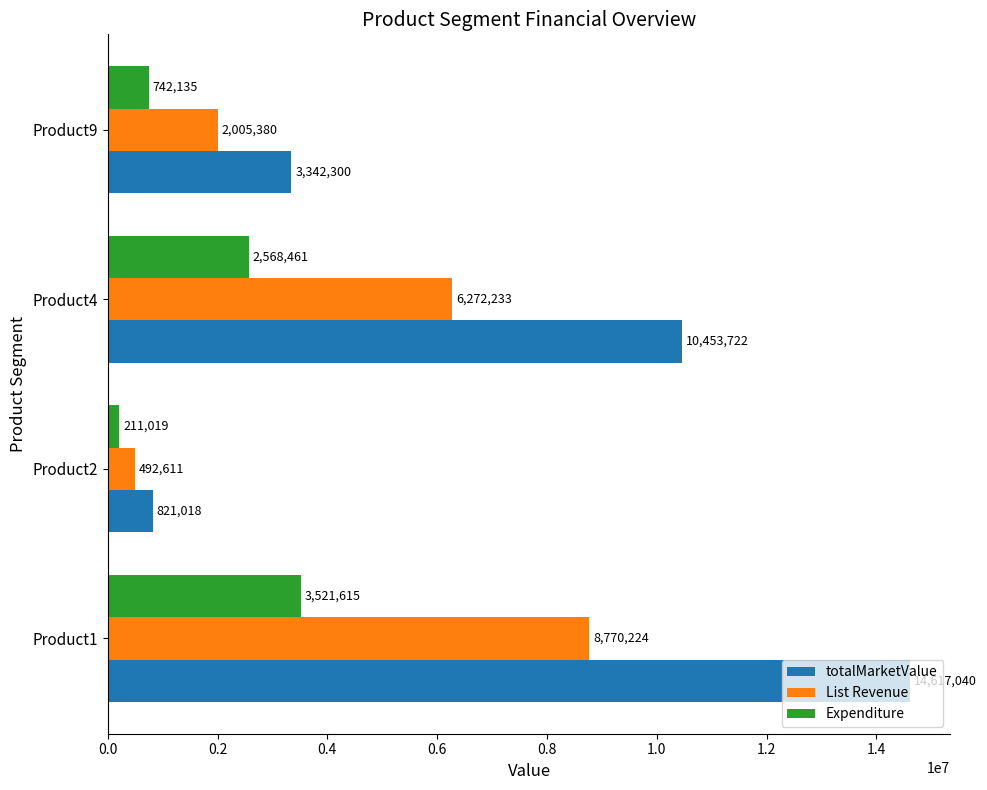

The value of List Revenue at Product2 is 492611.0. True or false?

True